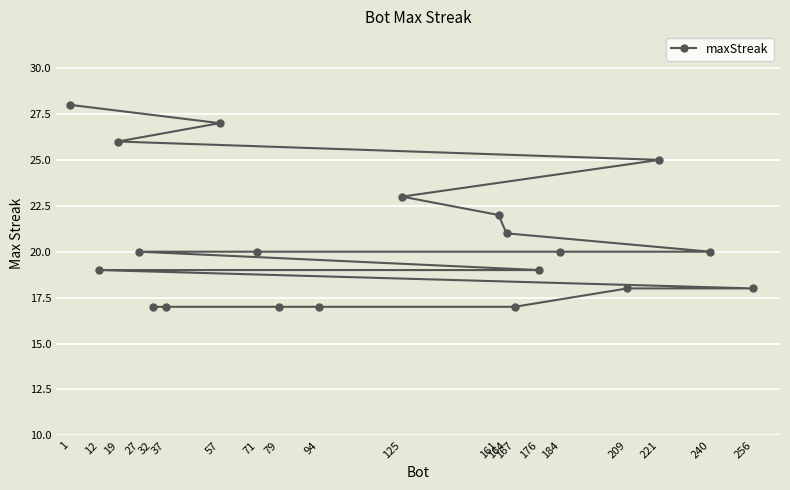

Where does the data first go above 20?

1